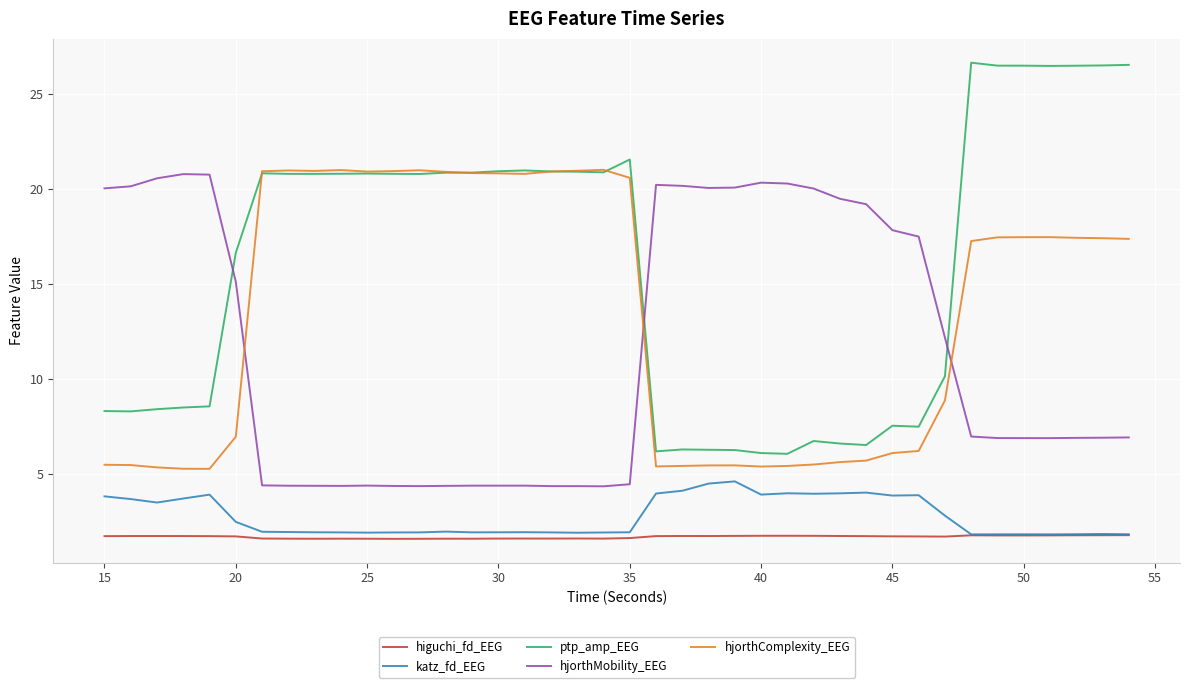

Which series has the largest total across all categories?

ptp_amp_EEG